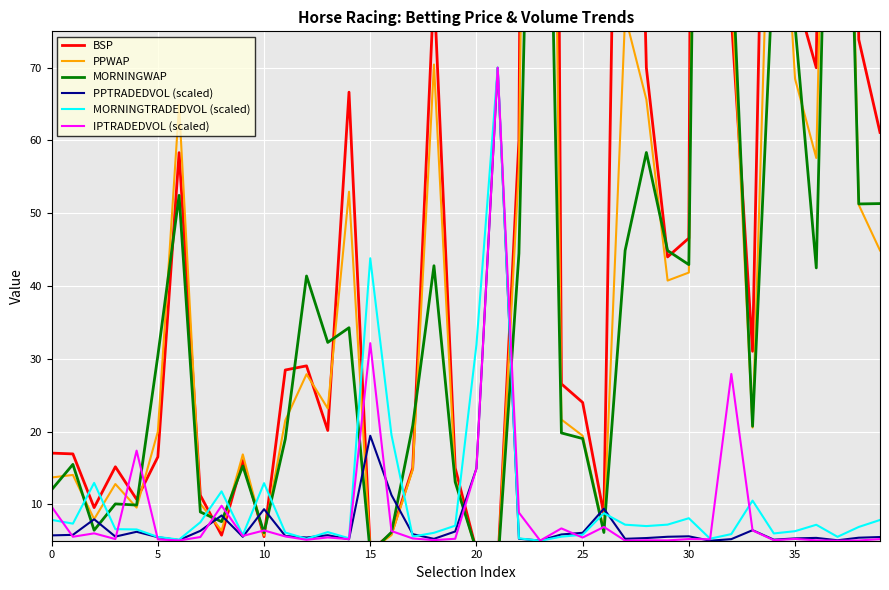

What is the total value across all series at 34?

391.5